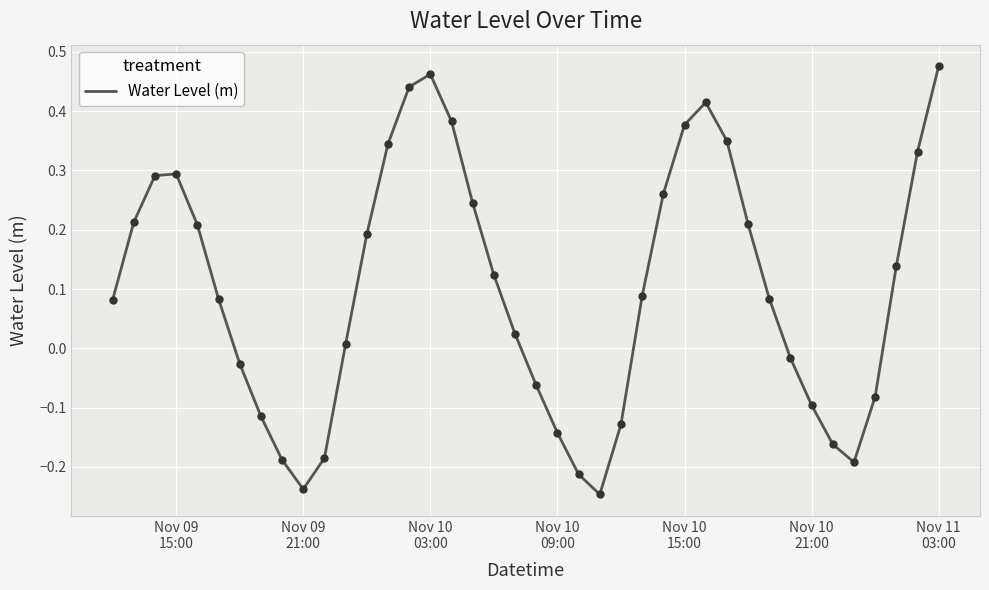

What is the difference between the maximum and minimum values?

0.7